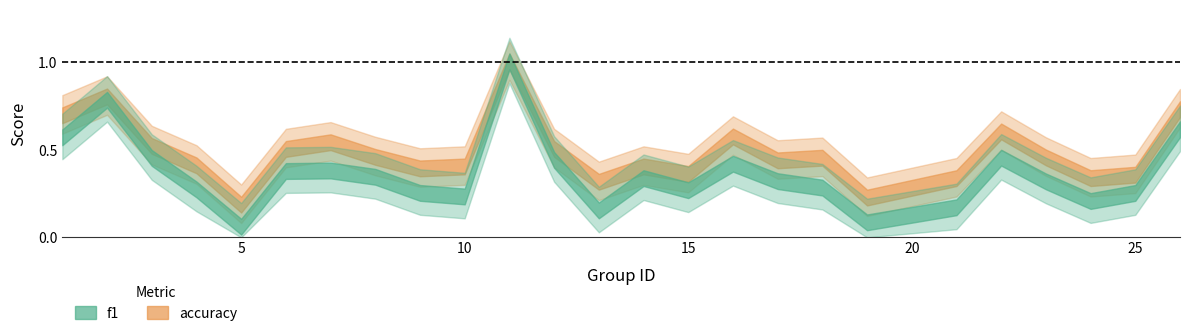

List the series in order of their overall mean, lowest first.

f1, accuracy